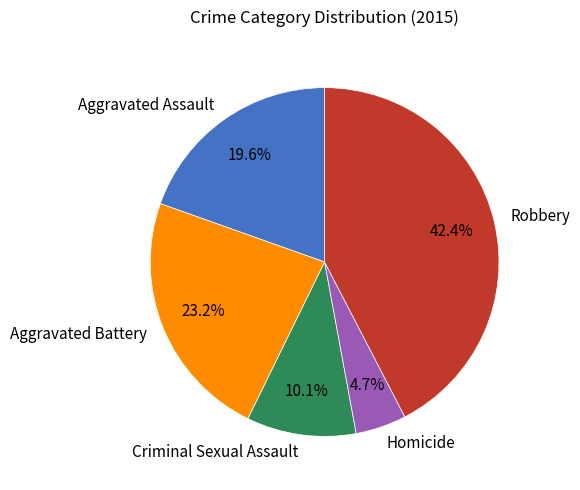

Which category has the biggest portion of the pie?

Robbery